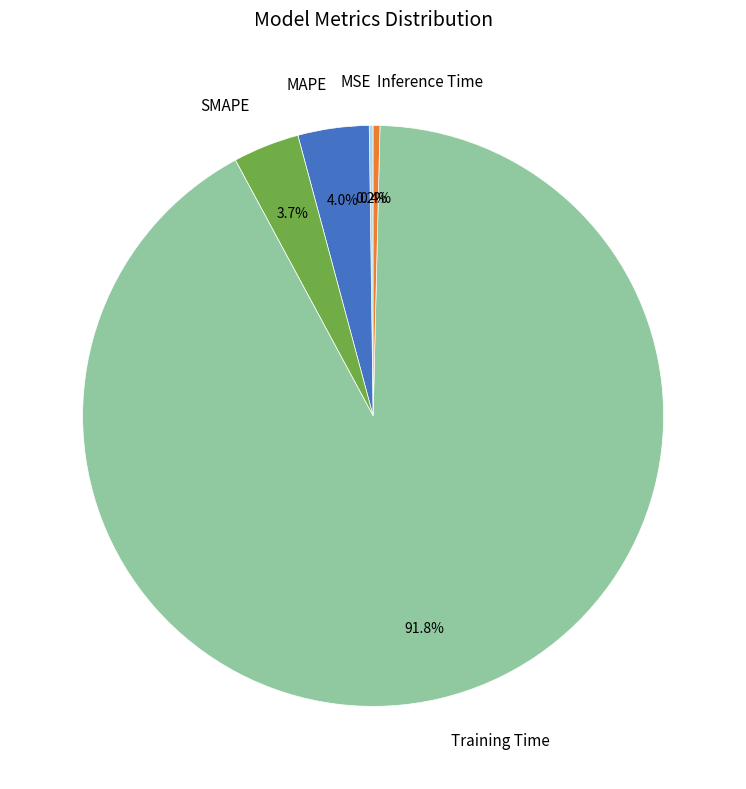

What is the total percentage of Training Time and Inference Time?

92.1%